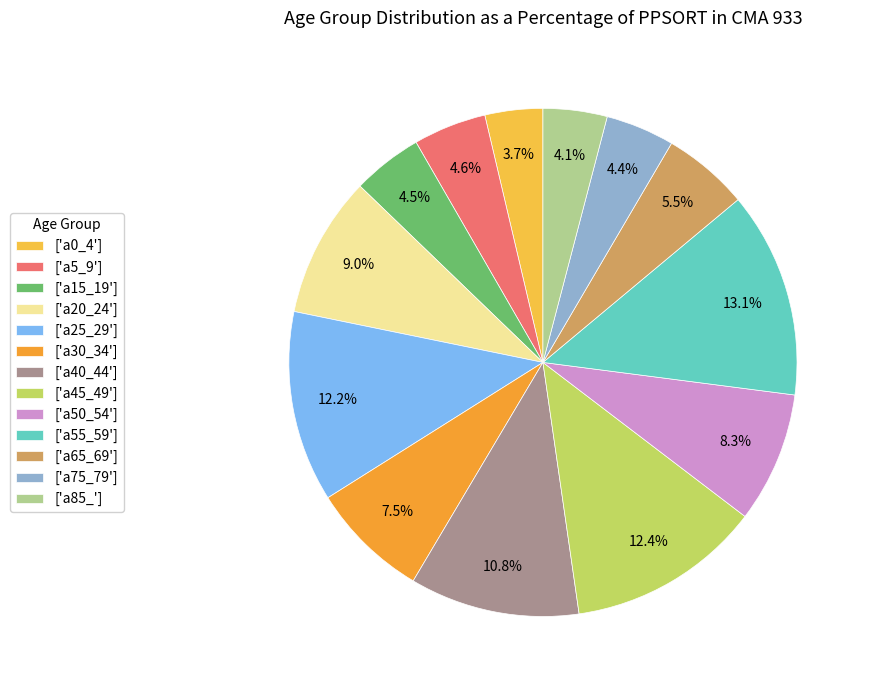

Rank the categories by value from highest to lowest.

a55_59, a45_49, a25_29, a40_44, a20_24, a50_54, a30_34, a65_69, a5_9, a15_19, a75_79, a85_, a0_4